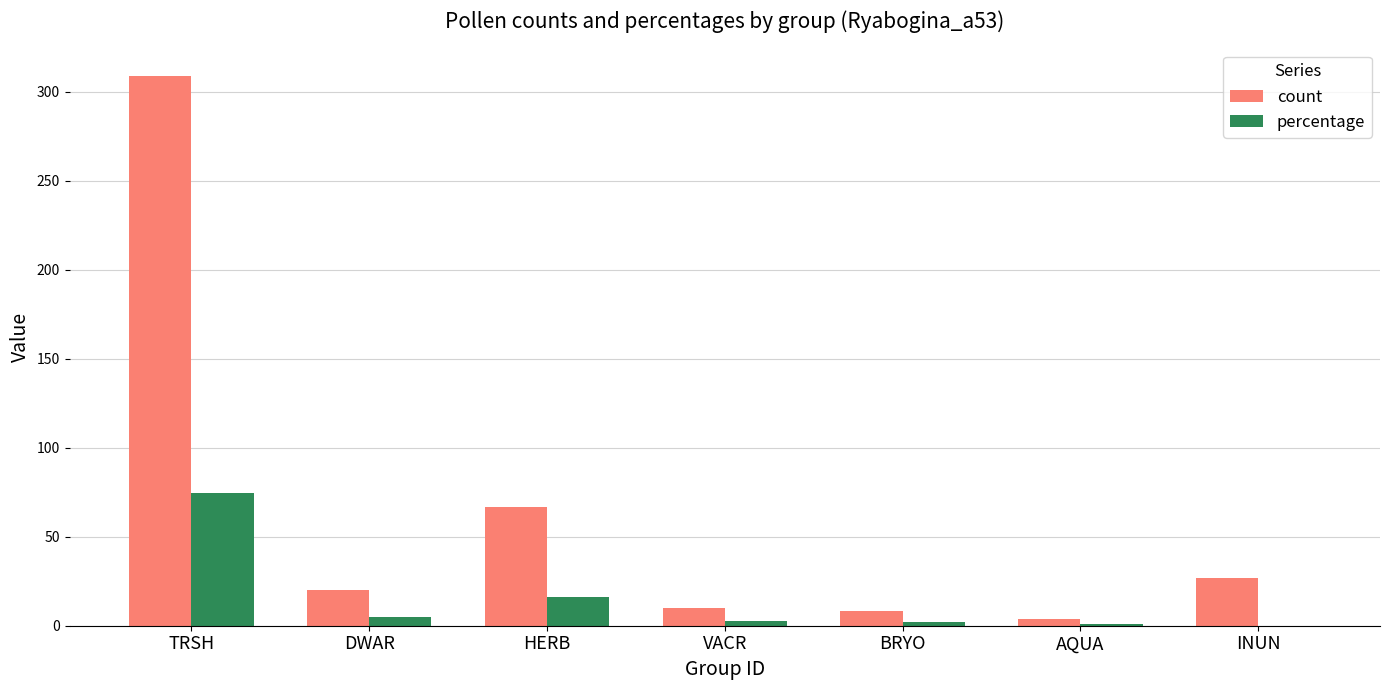

Count the number of data series in this chart.

2